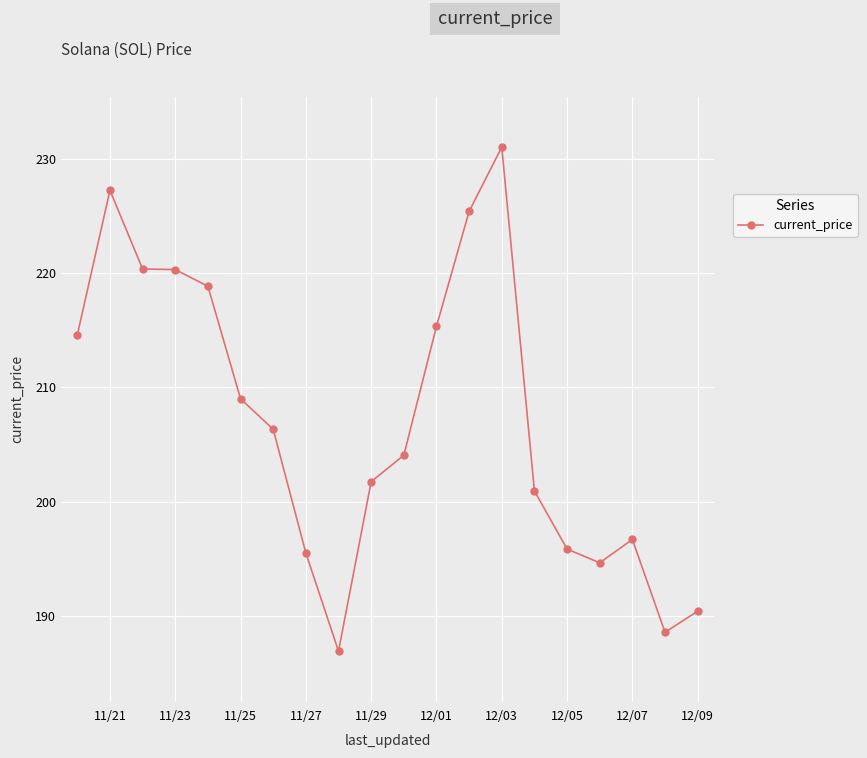

What is the value of the 5th point from the left?

218.8